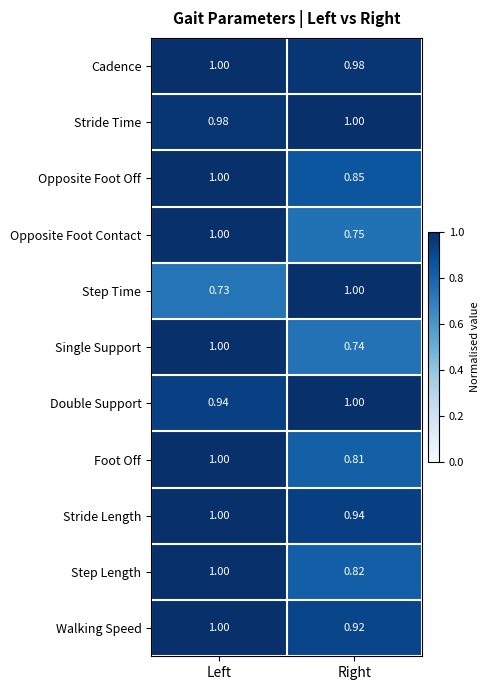

Is the value of Foot Off at Right greater than the value of Stride Time at Right?

No